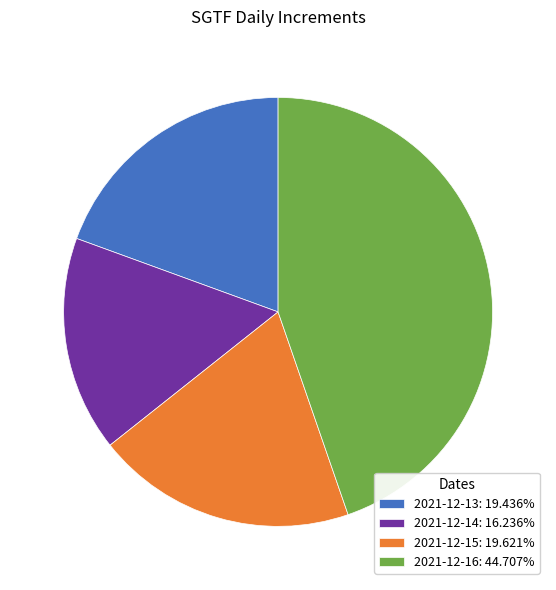

Combined, do 2021-12-13: 19.436% and 2021-12-15: 19.621% account for over 50%?

No